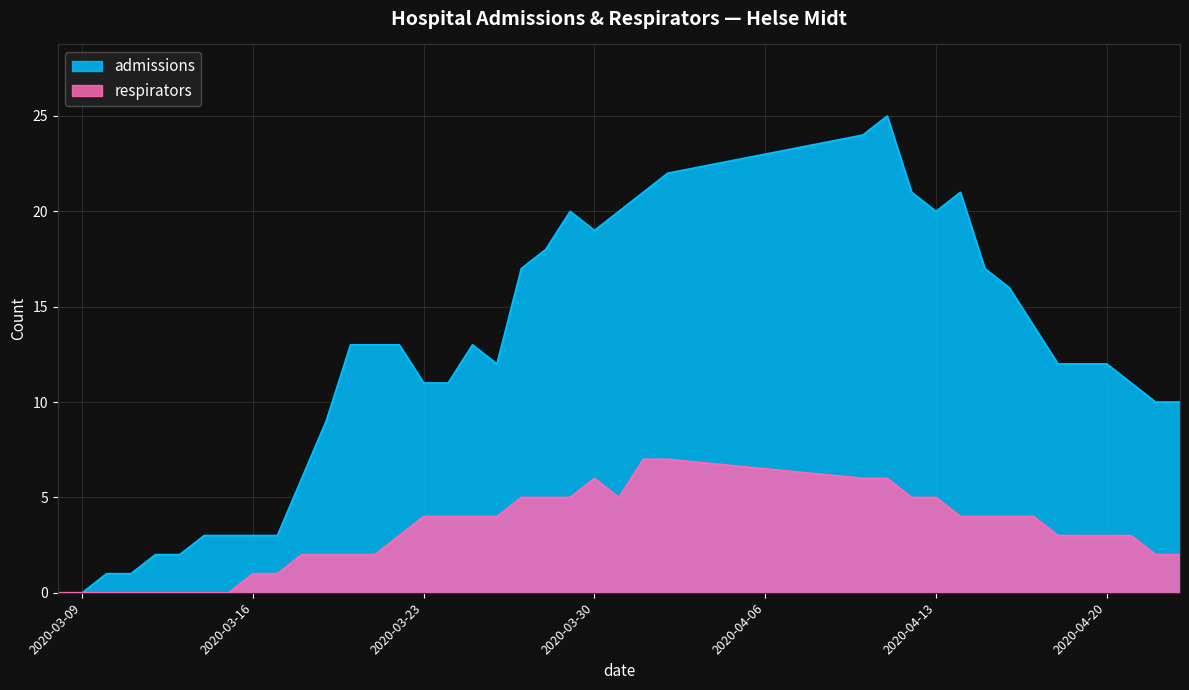

At 2020-03-27, list the series in order from smallest to largest.

respirators, admissions